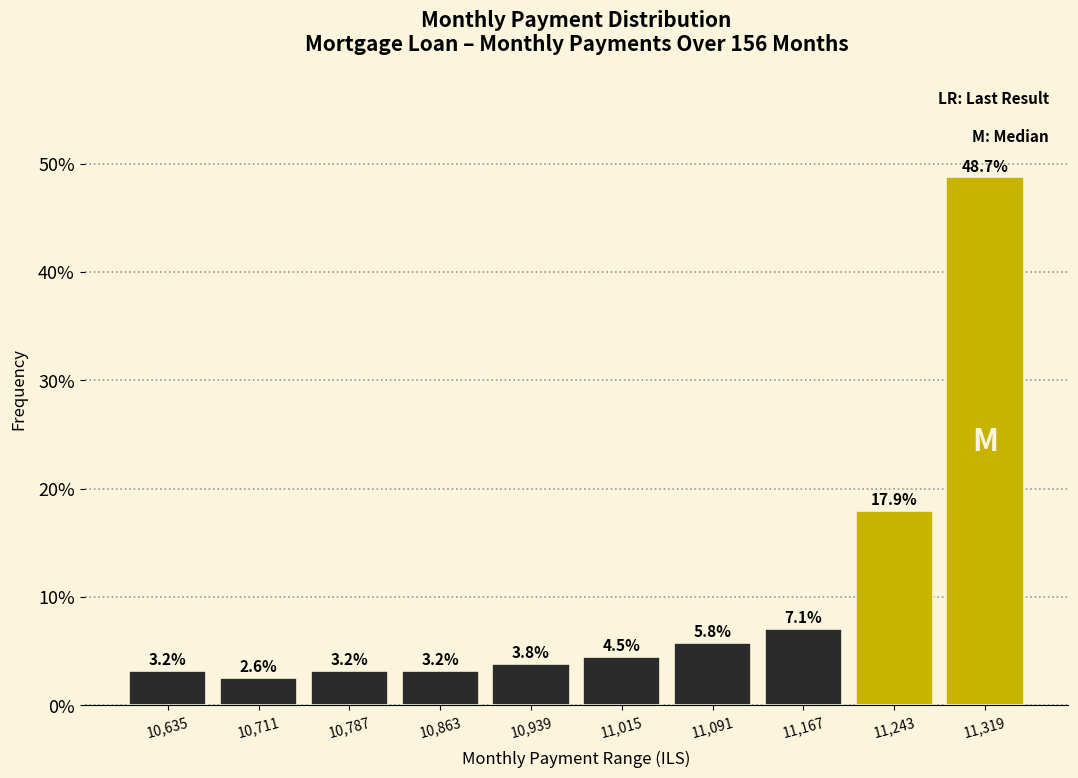

How tall is the bar that spans 11280 to 11360 on the x-axis? The bar edges are not printed on the chart, so give them approximately, as read against the axis.

48.7